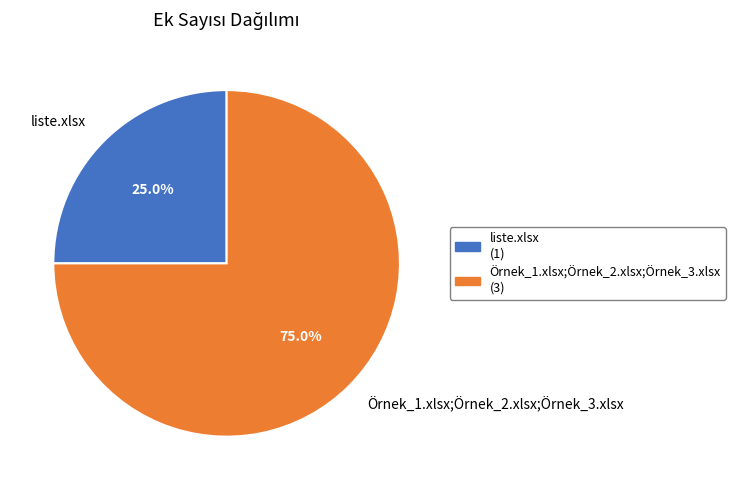

Does liste.xlsx represent more than half of the total?

No